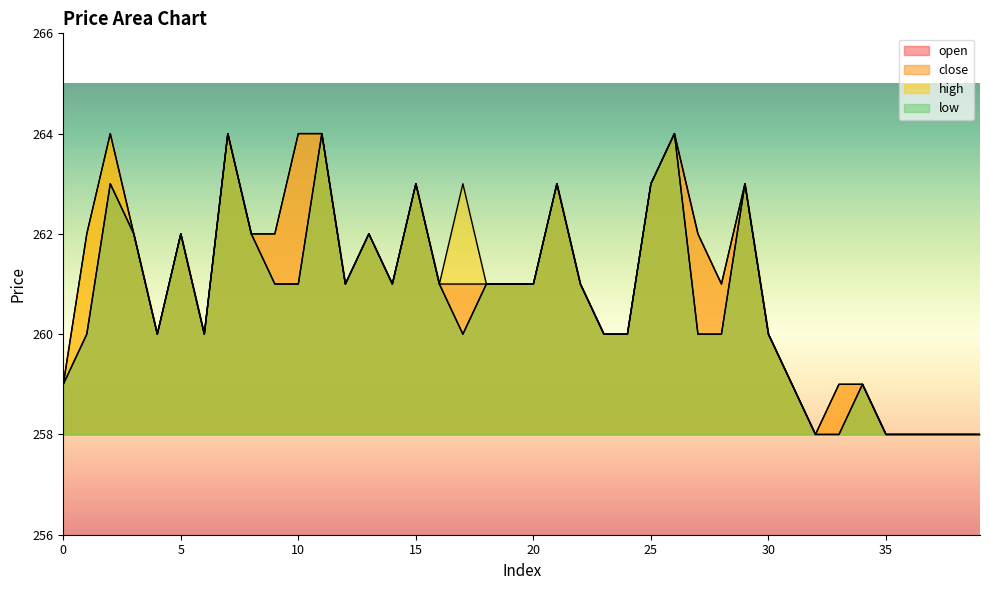

Reading left to right, transcribe all the data shown in this chart.

open: 0=259	1=260	2=263	3=262	4=260	5=262	6=260	7=264	8=262	9=262	10=264	11=264	12=261	13=262	14=261	15=263	16=261	17=261	18=261	19=261	20=261	21=263	22=261	23=260	24=260	25=263	26=264	27=262	28=261	29=263	30=260	31=259	32=258	33=259	34=259	35=258	36=258	37=258	38=258	39=258
close: 0=259	1=262	2=264	3=262	4=260	5=262	6=260	7=264	8=262	9=261	10=261	11=264	12=261	13=262	14=261	15=263	16=261	17=260	18=261	19=261	20=261	21=263	22=261	23=260	24=260	25=263	26=264	27=260	28=260	29=263	30=260	31=259	32=258	33=258	34=259	35=258	36=258	37=258	38=258	39=258
high: 0=259	1=262	2=264	3=262	4=260	5=262	6=260	7=264	8=262	9=262	10=264	11=264	12=261	13=262	14=261	15=263	16=261	17=263	18=261	19=261	20=261	21=263	22=261	23=260	24=260	25=263	26=264	27=262	28=261	29=263	30=260	31=259	32=258	33=259	34=259	35=258	36=258	37=258	38=258	39=258
low: 0=259	1=260	2=263	3=262	4=260	5=262	6=260	7=264	8=262	9=261	10=261	11=264	12=261	13=262	14=261	15=263	16=261	17=260	18=261	19=261	20=261	21=263	22=261	23=260	24=260	25=263	26=264	27=260	28=260	29=263	30=260	31=259	32=258	33=258	34=259	35=258	36=258	37=258	38=258	39=258